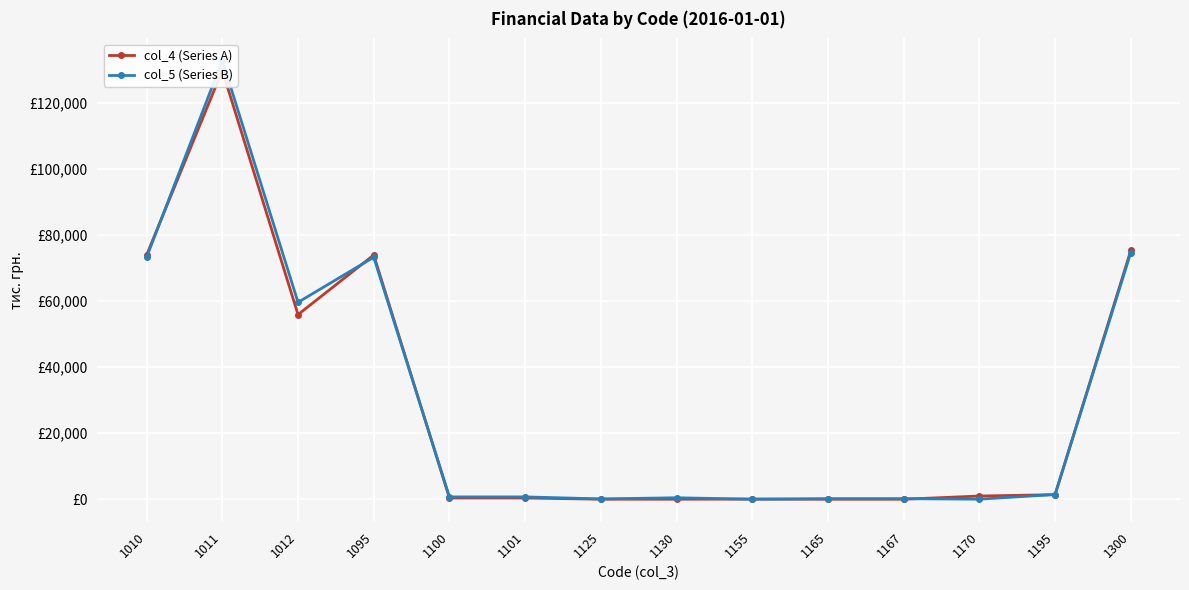

Reading left to right, what are all the values shown in this chart?

col_4 (Series A): 73872	129723	55851	73872	366	366	5	7	36	2	2	968	1384	75256
col_5 (Series B): 73196	132752	59556	73196	703	703	95	444	3	171	171	13	1429	74625